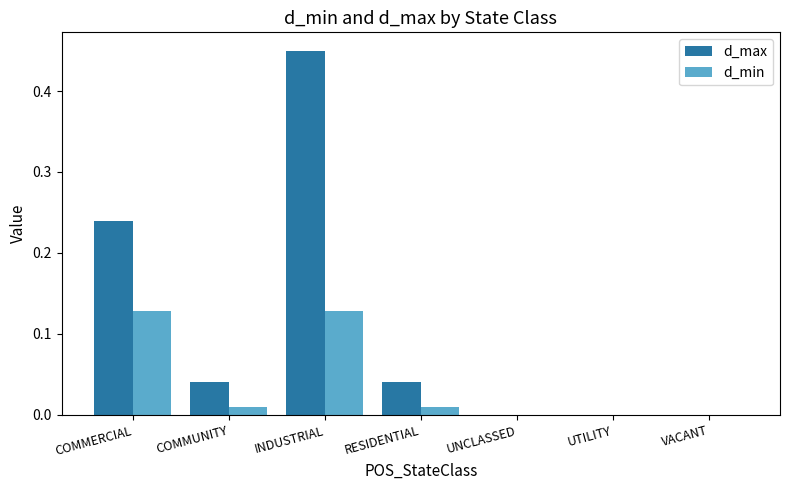

Which category has the highest value across all series?

INDUSTRIAL